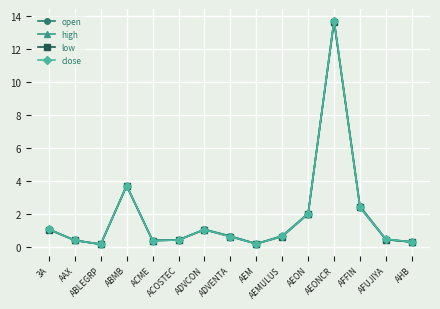

At which label does close reach its peak?

AEONCR